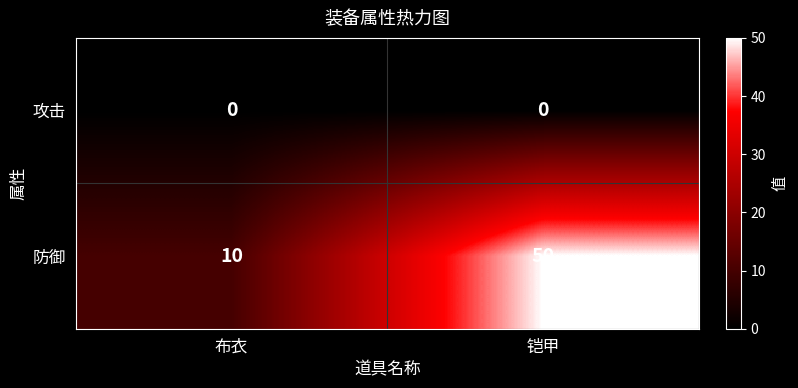

Reading left to right, list all the values displayed in this chart.

攻击: 0	0
防御: 10	50